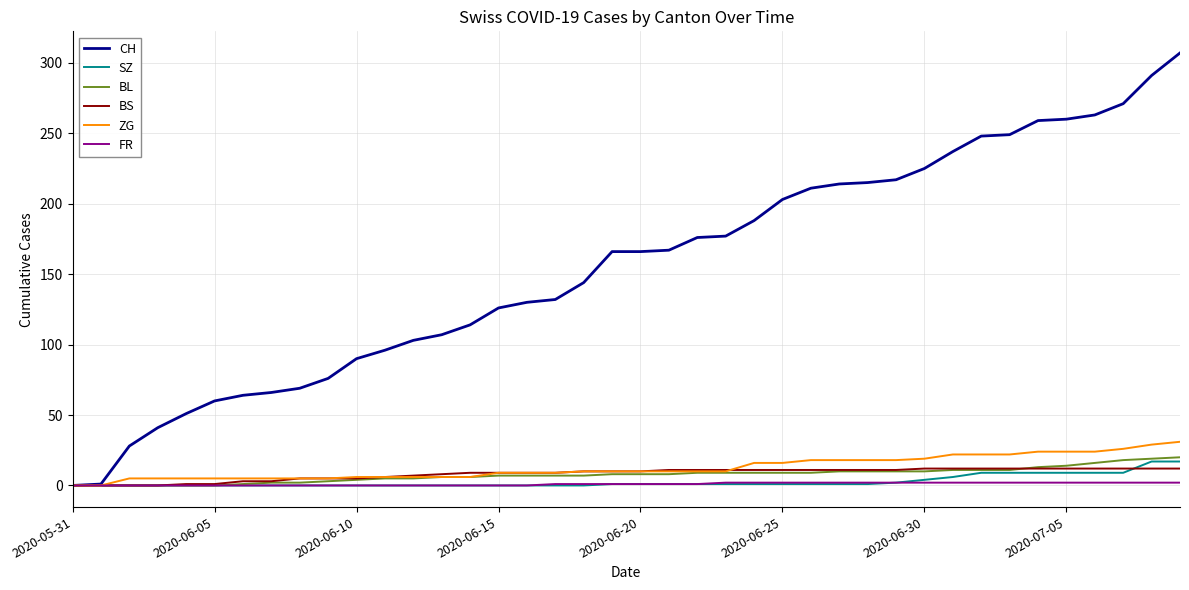

How many lines are shown in the chart?

6